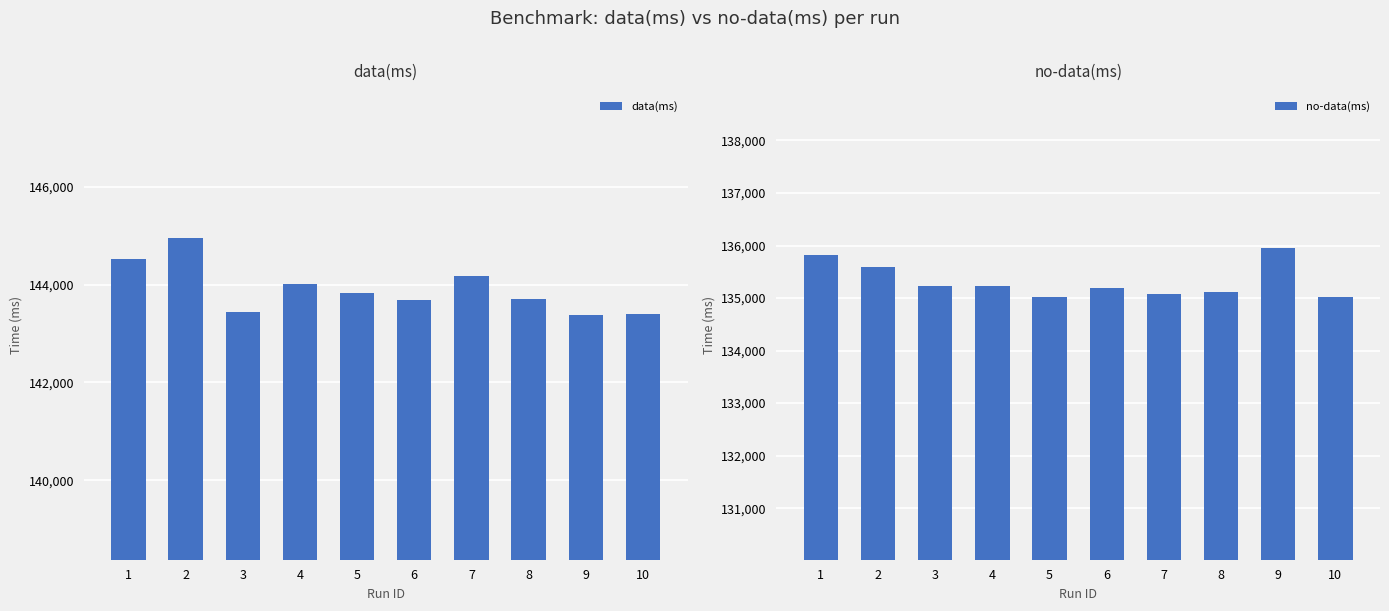

What are all the series names shown in the legend?

data(ms), no-data(ms)